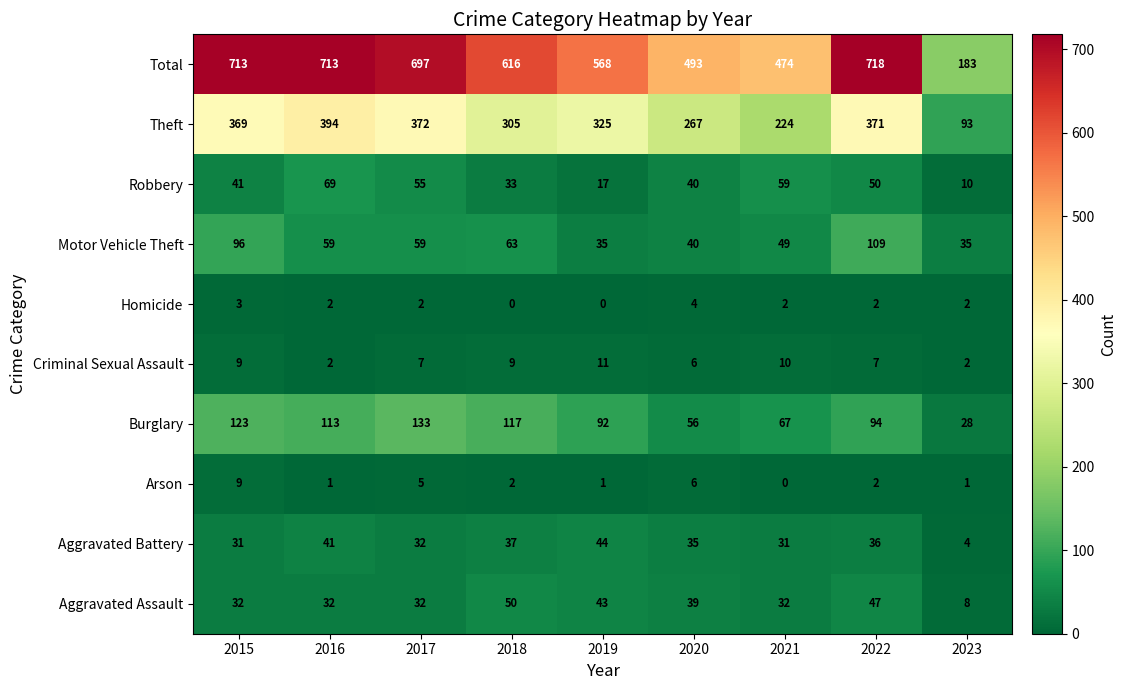

Which series has the largest total across all categories?

Total